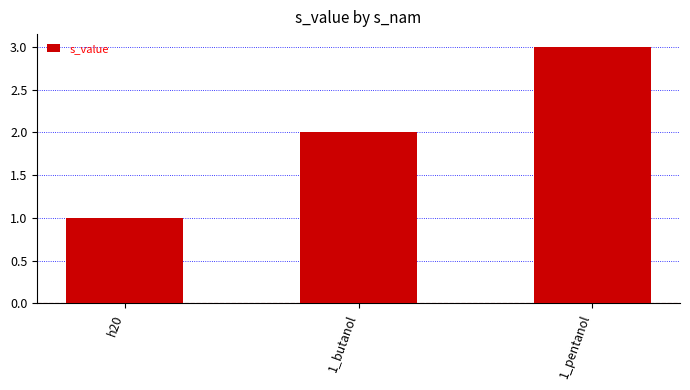

What is the difference between the maximum and minimum values?

2